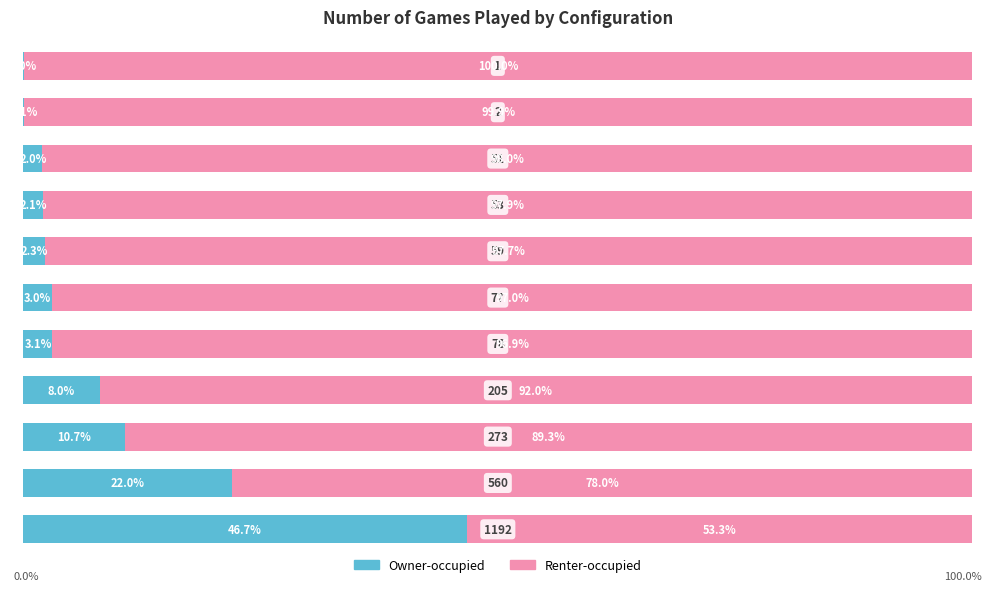

What is the value of the Owner-occupied bar at the 5th from the left?

3.1